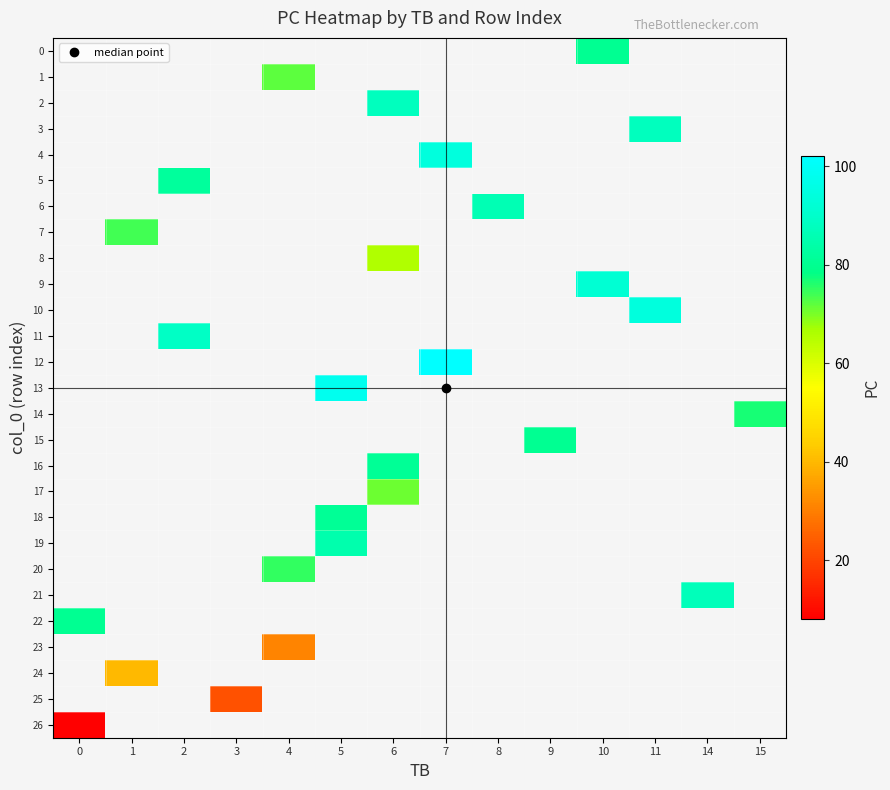

What is the smallest value displayed?

8.0